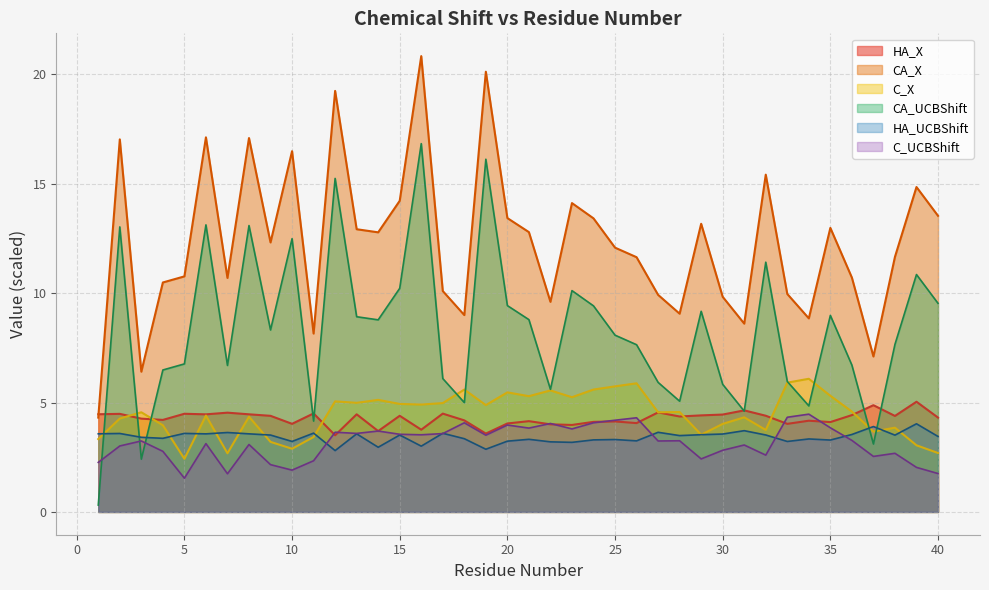

True or false: C_X has more than 2 interior local peaks.

True